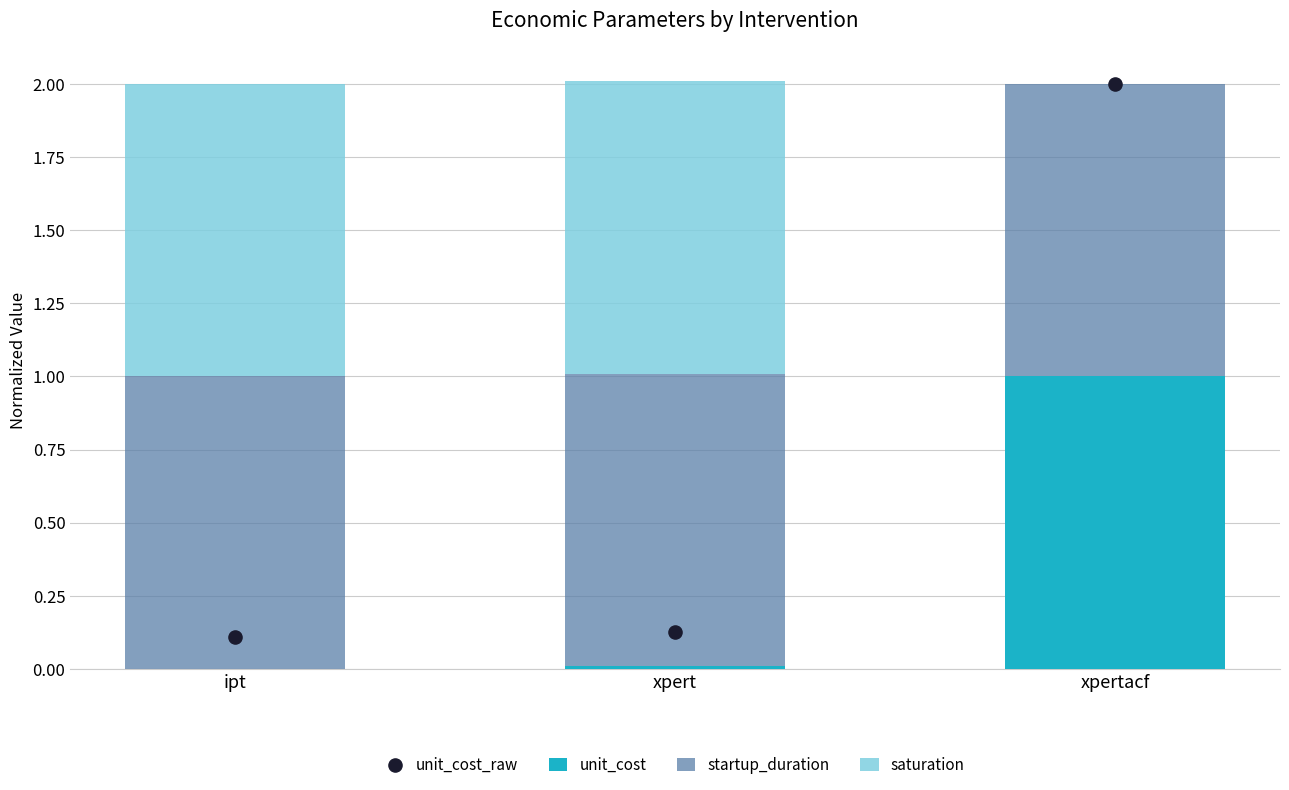

At how many categories does at least one series exceed 0?

3